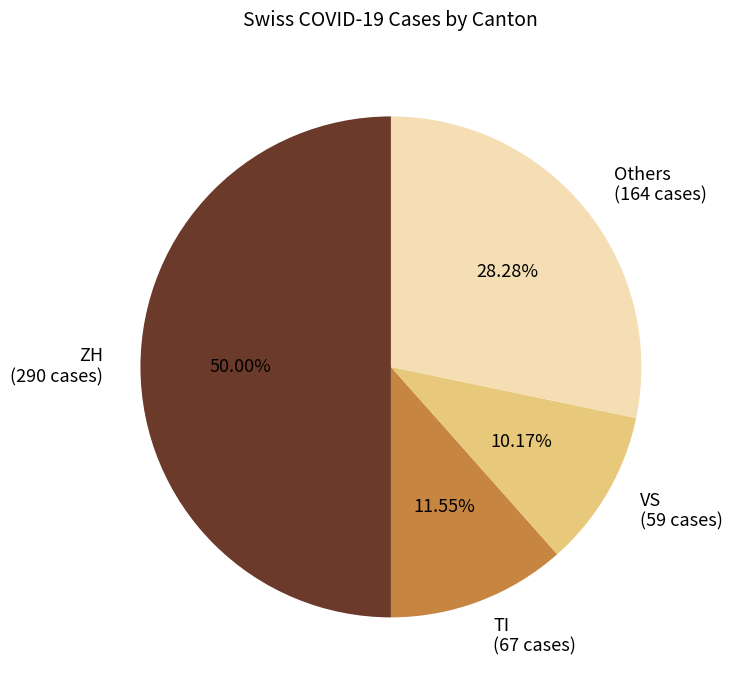

Between VS and Others, which is larger?

Others